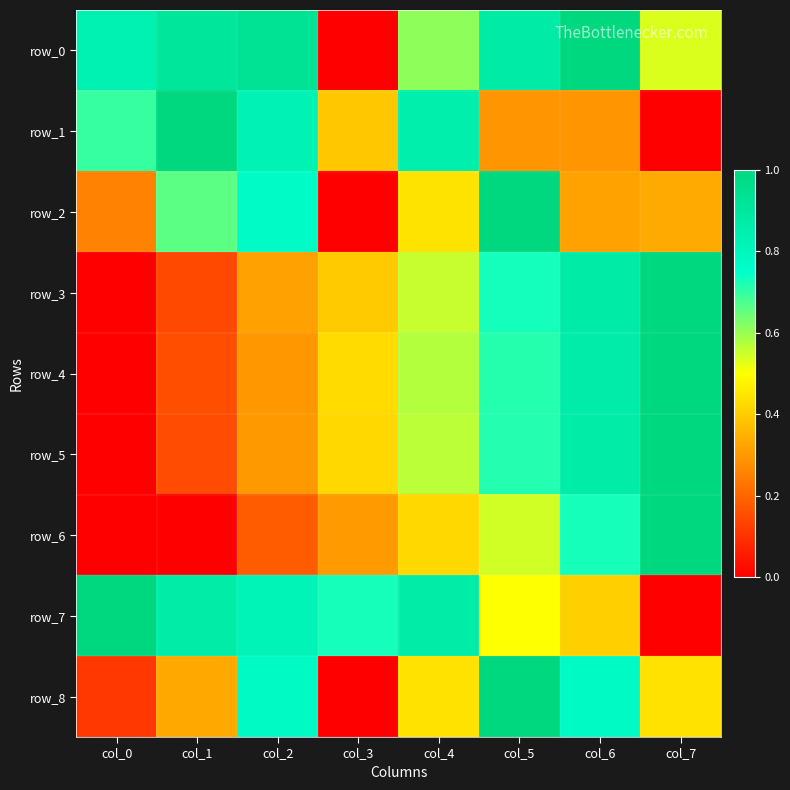

The row_7 series shows 1.3 at col_2. True or false?

False